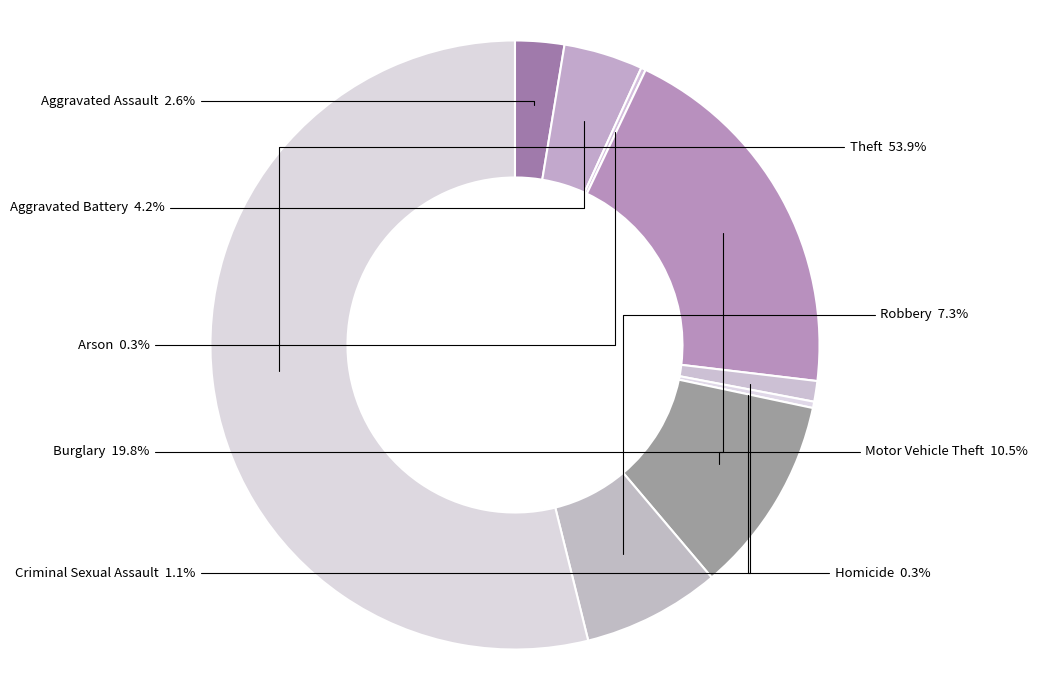

To the nearest percent, what is the difference between the Aggravated Battery and Aggravated Assault slice percentages?

2%